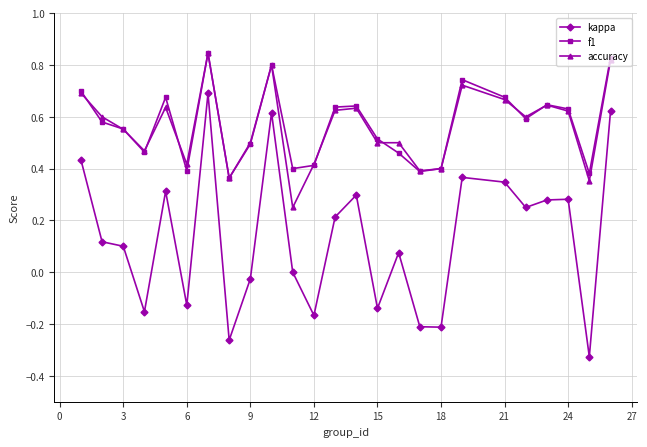

Which series has the widest spread of values?

kappa